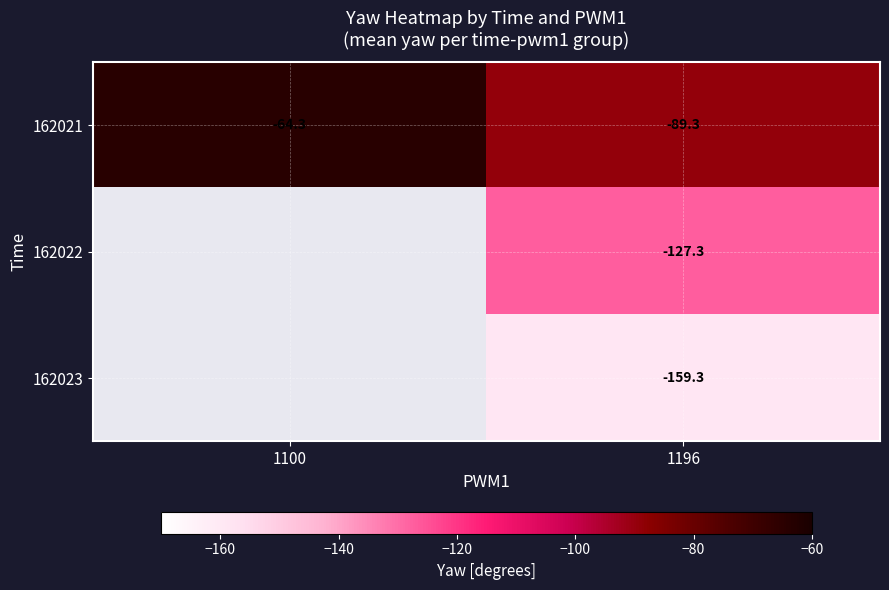

What is the total value across all series at 1196?

-375.9